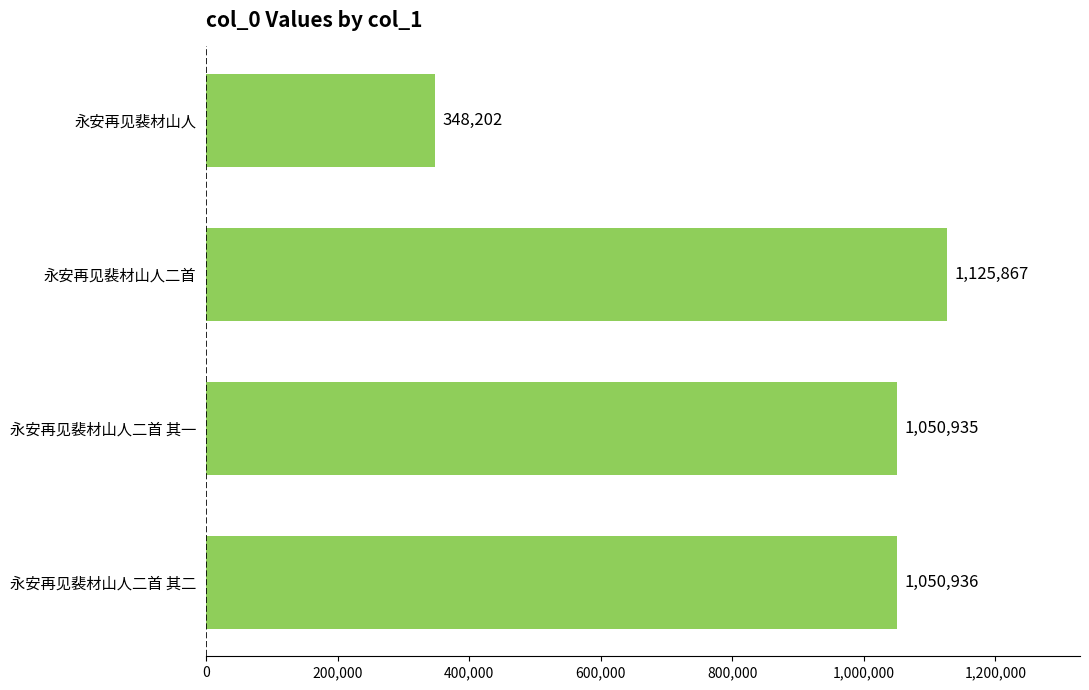

List the labels in order of value, smallest first.

永安再见裴材山人, 永安再见裴材山人二首 其一, 永安再见裴材山人二首 其二, 永安再见裴材山人二首